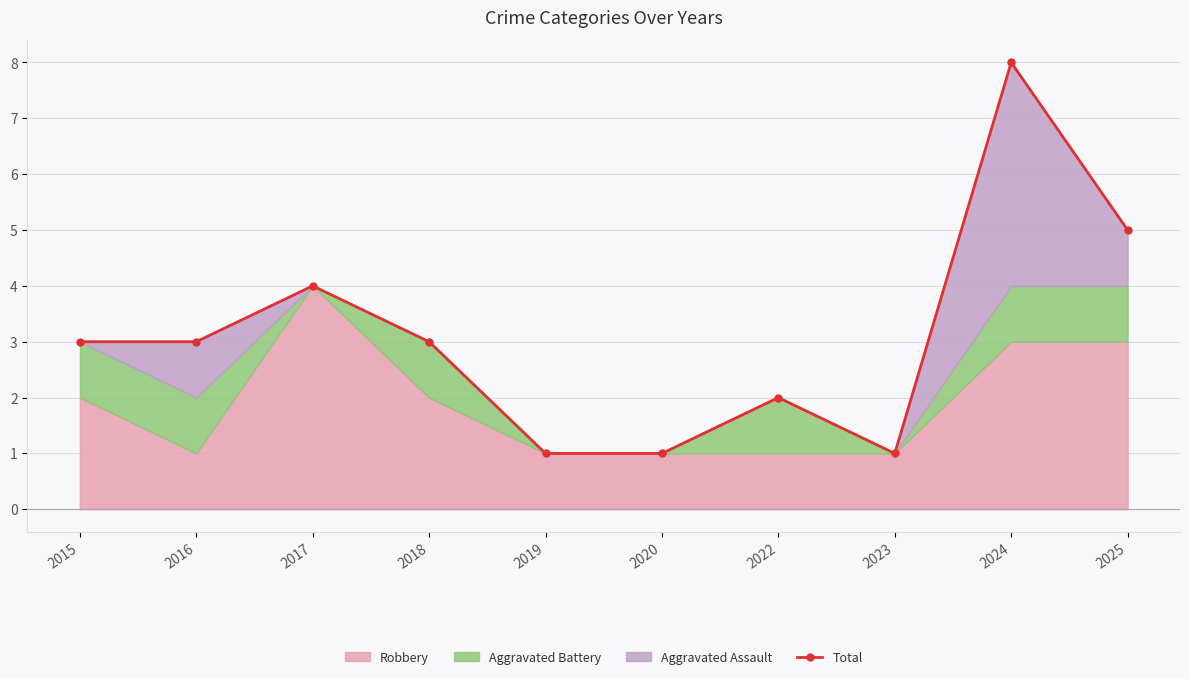

Reading right to left, list all the values displayed in this chart.

5	8	1	2	1	1	3	4	3	3